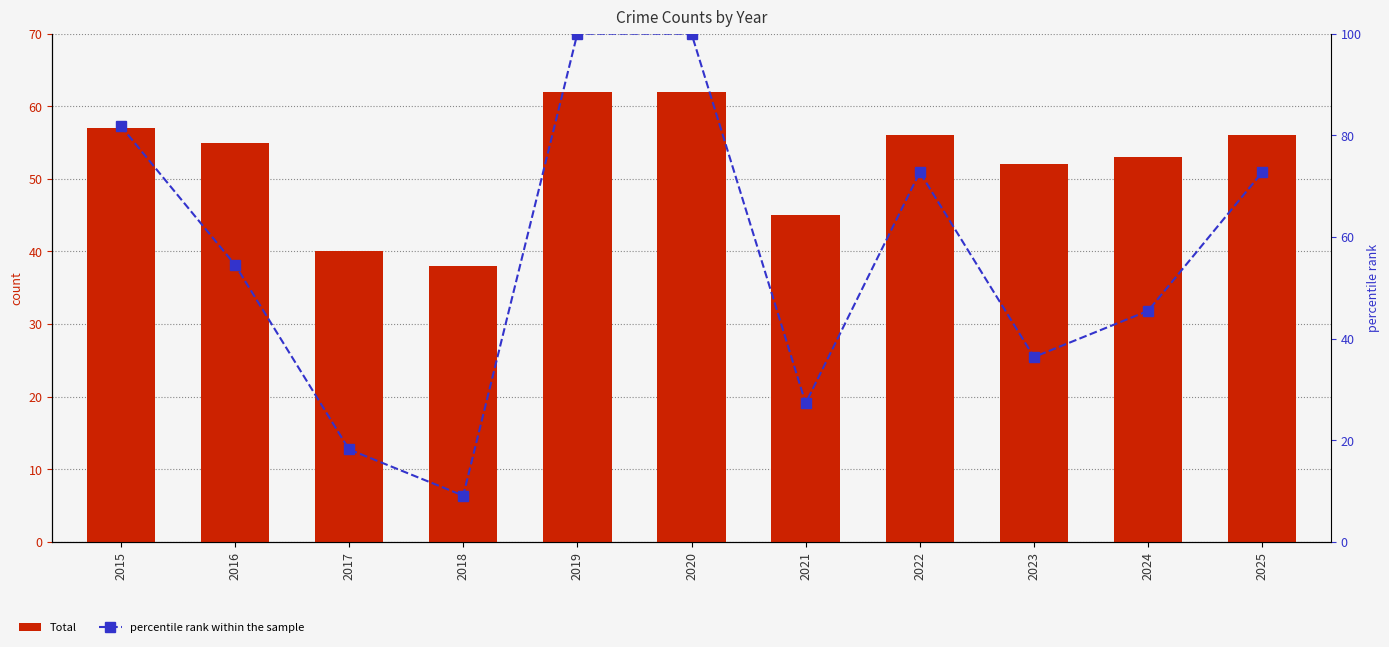

How many groups of bars are there?

11